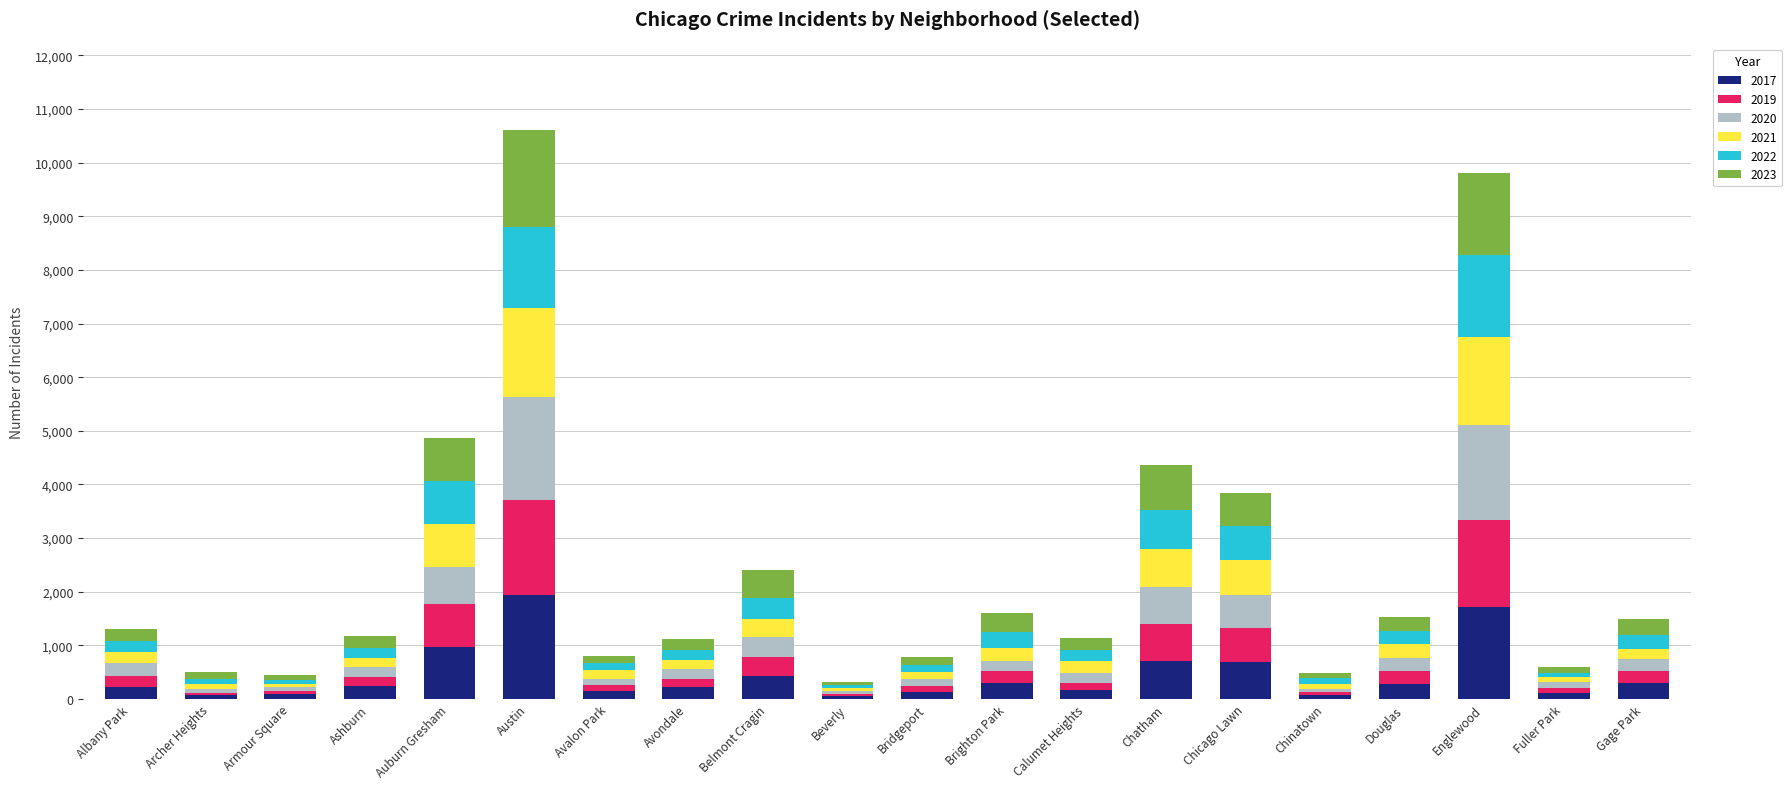

True or false: 2017 has a value of 420 at Belmont Cragin.

True